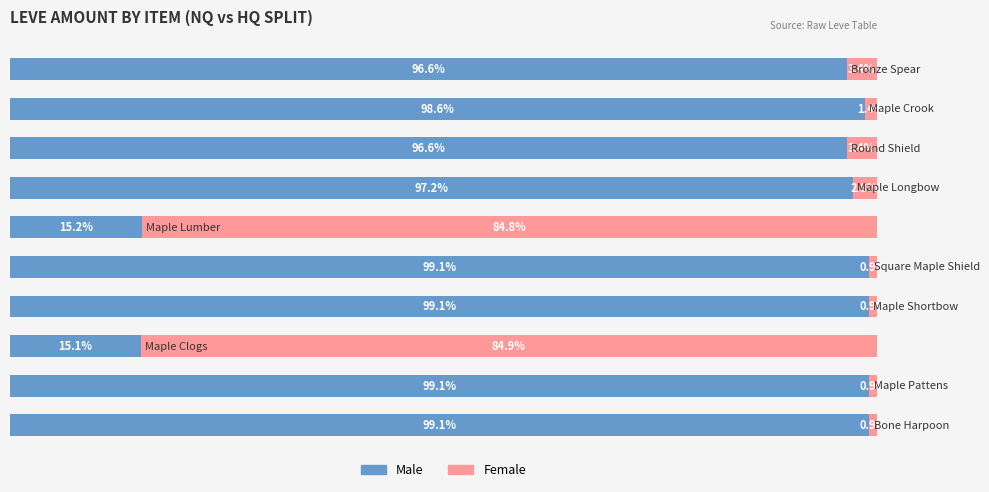

What are all the series names shown in the legend?

Male, Female